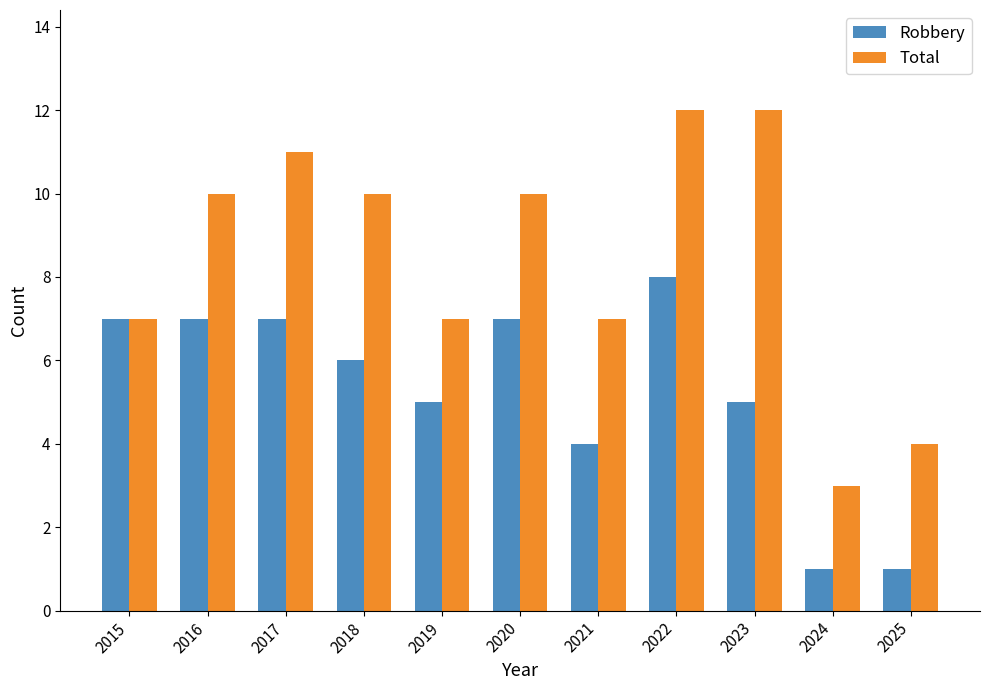

How many bars are there in total?

22